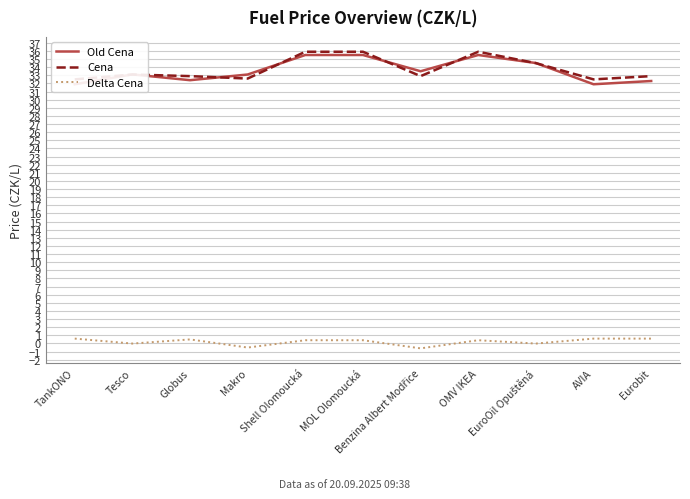

How many series are shown in this chart?

3